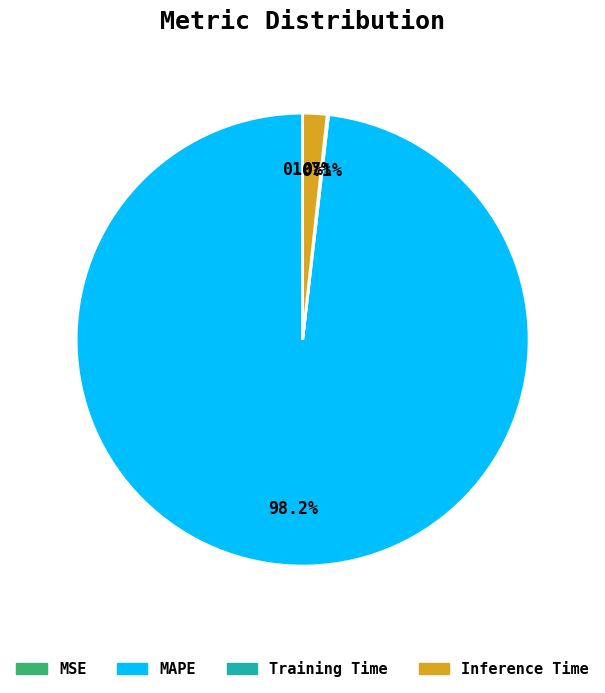

Is there any slice that represents more than half of the pie?

Yes